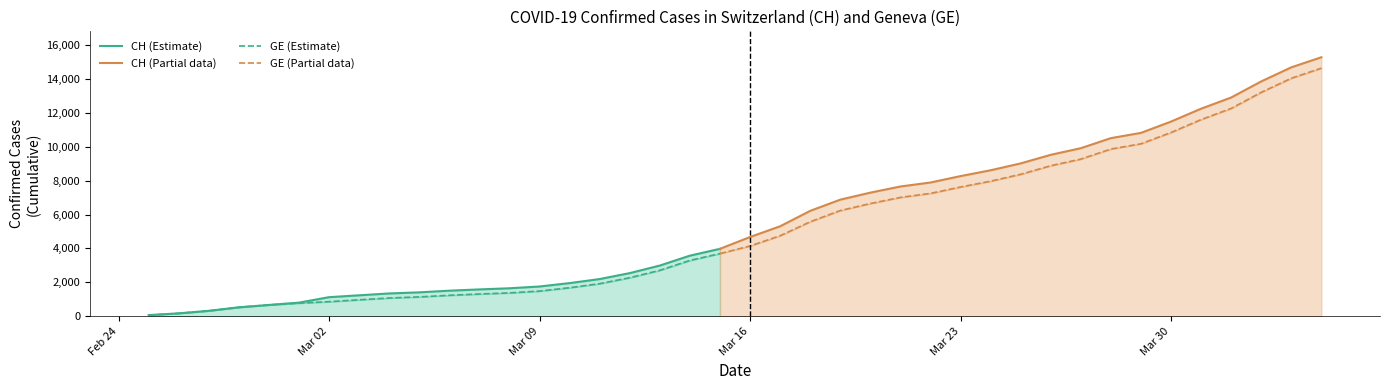

At how many categories does at least one series exceed 4007?

20